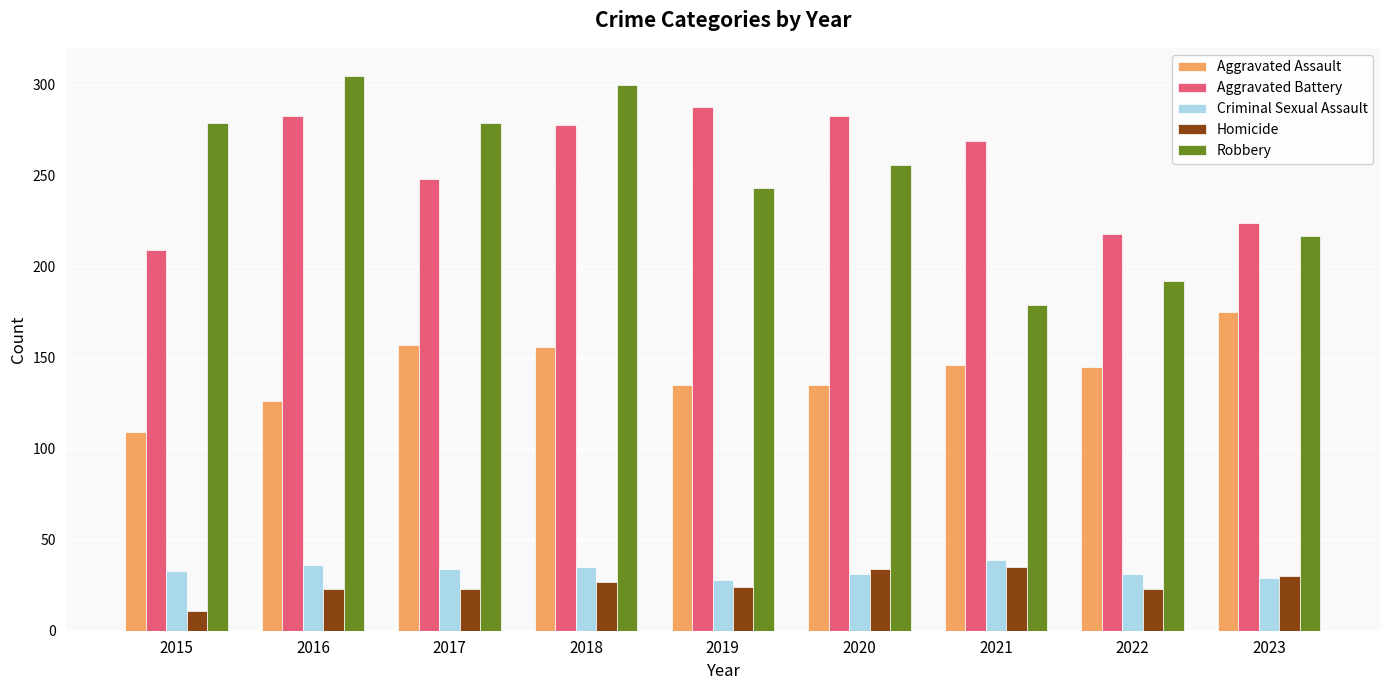

At how many categories does at least one series exceed 16?

9